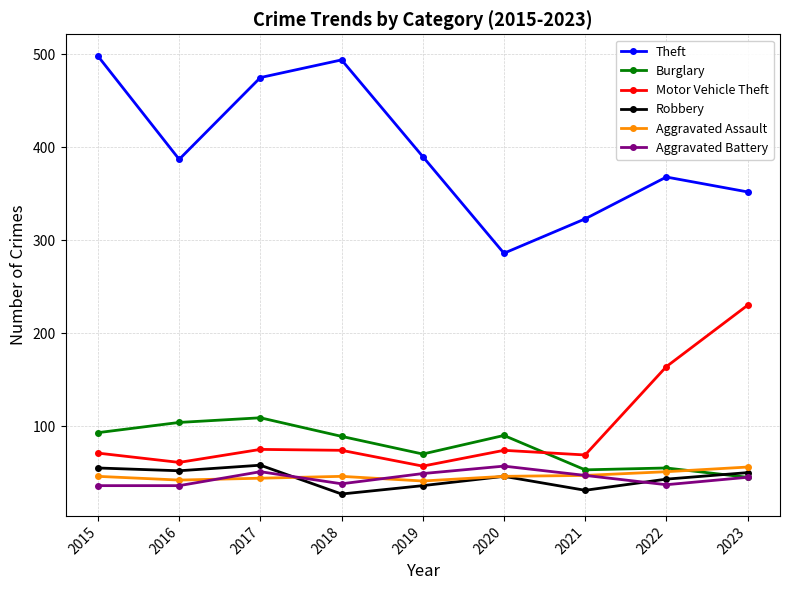

The value of Aggravated Assault at 2017 is 72. True or false?

False